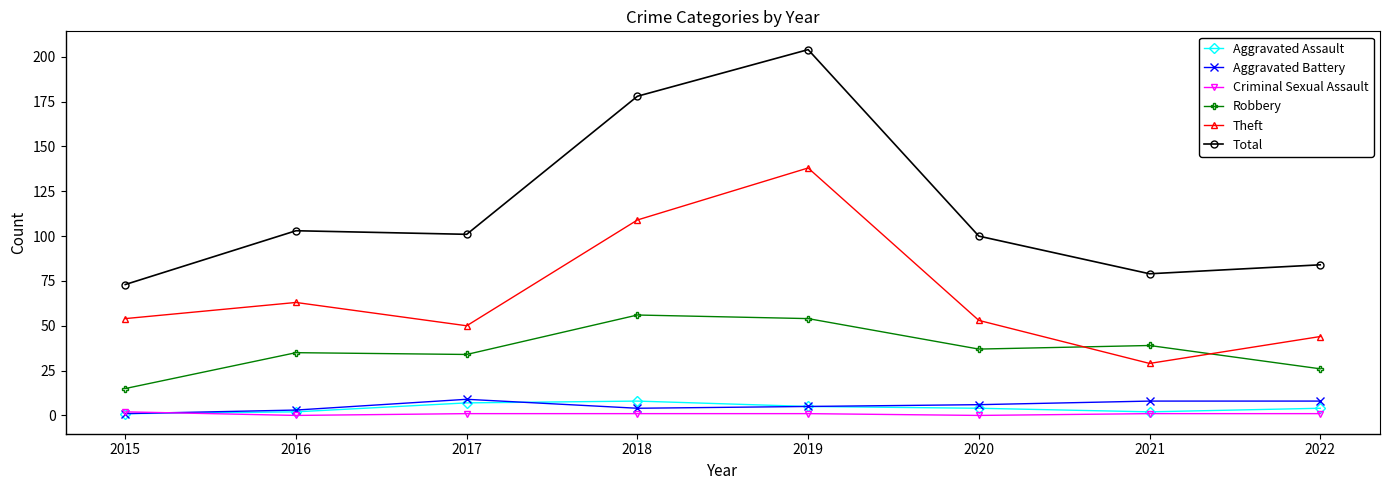

True or false: Robbery has more than 0 points higher than both neighbors.

True